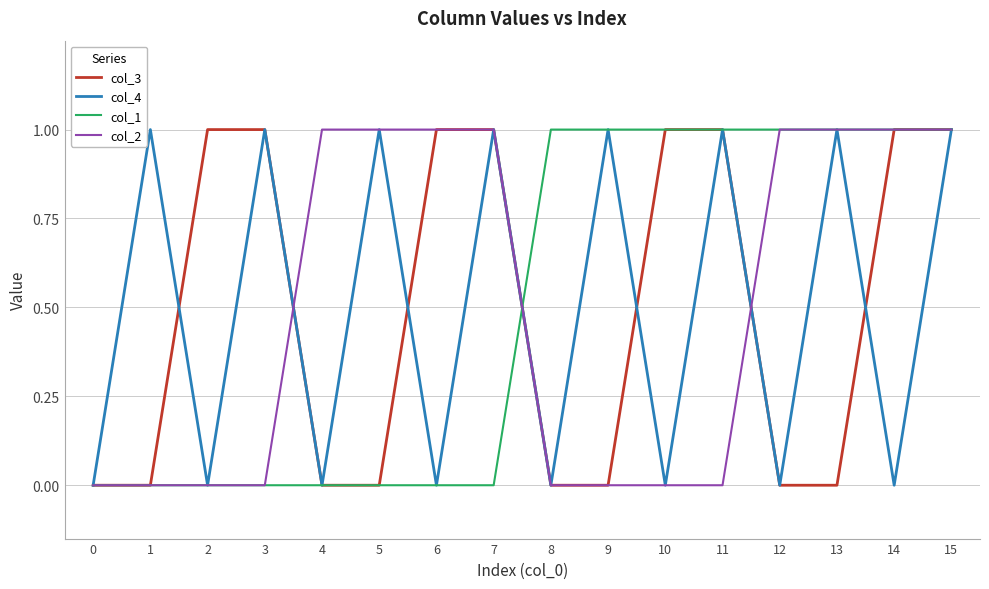

What is the total value across all series at 13?

3